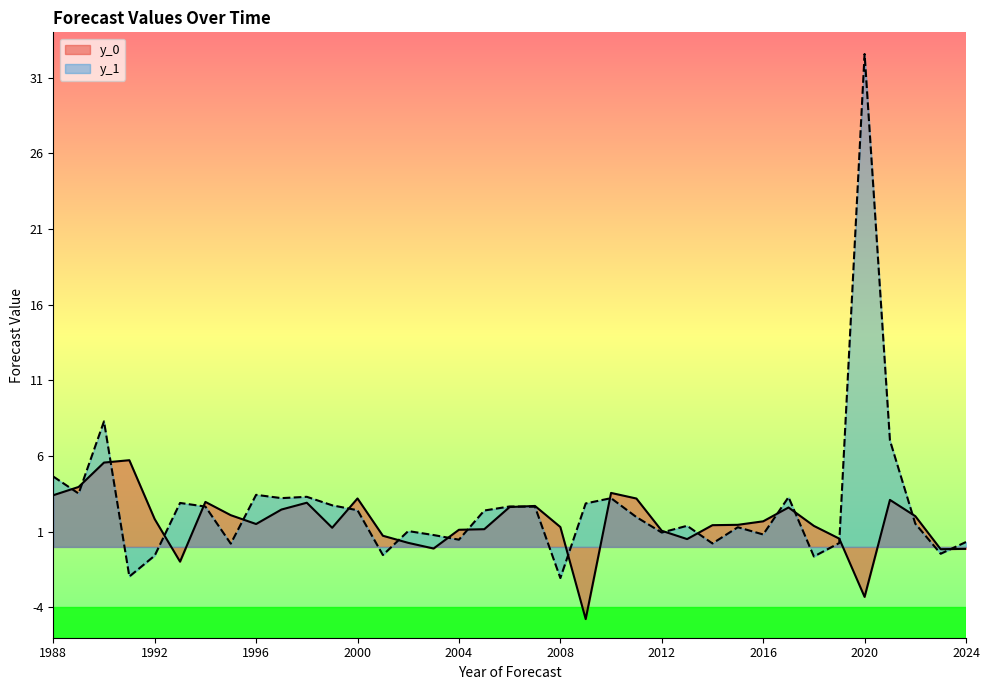

Between 2012 and 2017, which series saw the biggest shift?

y_1